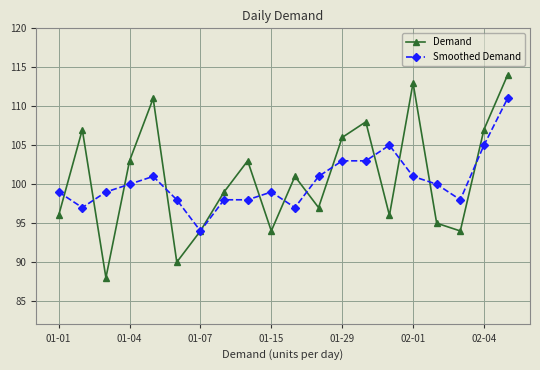

In Demand, how many points are higher than both neighbors (excluding endpoints)?

6